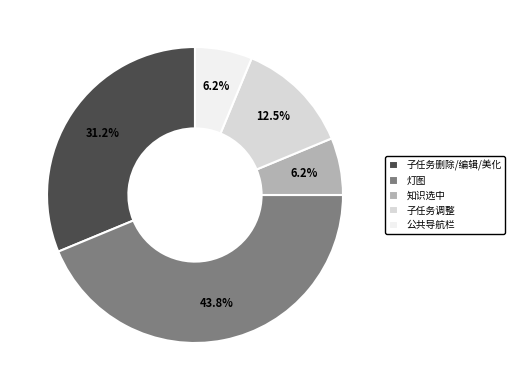

Does any single category account for the majority?

No